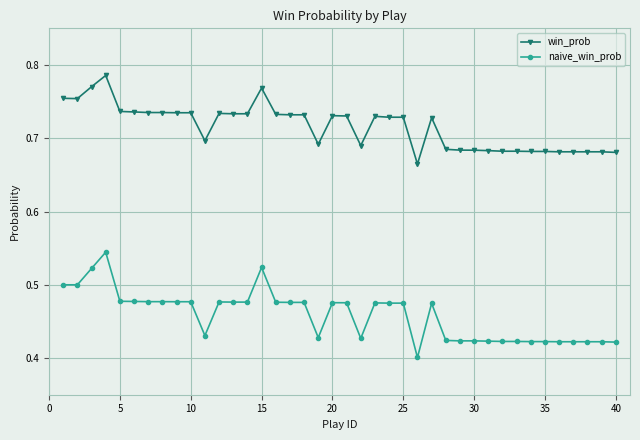

Which series has the largest range (max minus min)?

naive_win_prob